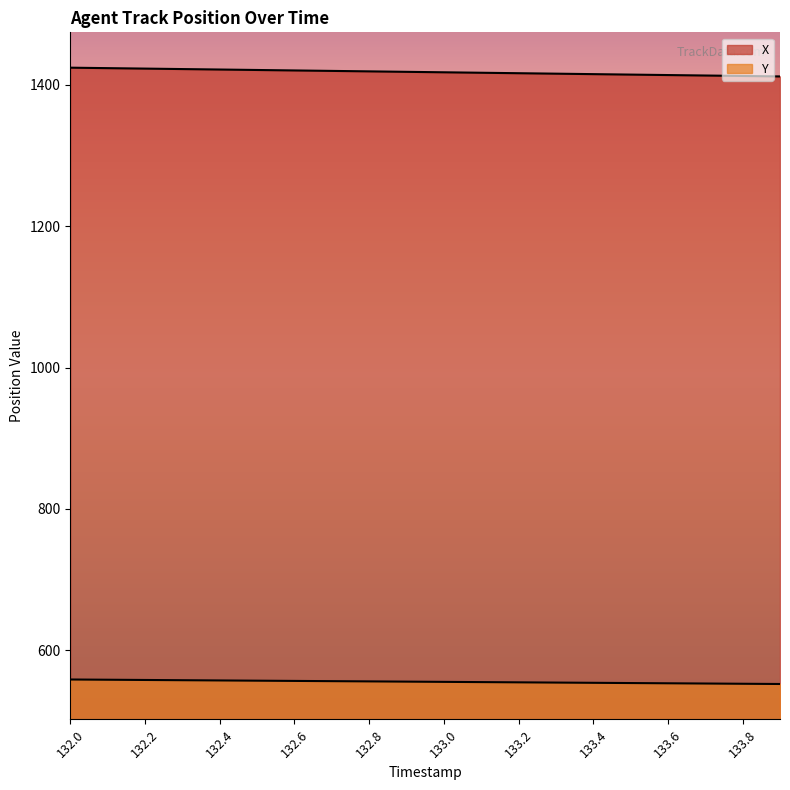

Rank the series by their maximum value, from lowest to highest.

Y, X